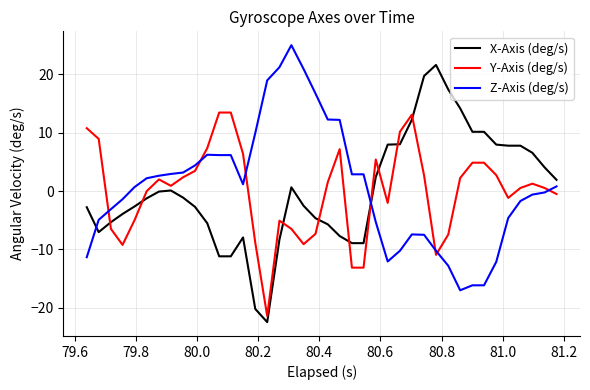

Which series ends up on top after the final intersection of X-Axis (deg/s) and Z-Axis (deg/s)?

X-Axis (deg/s)